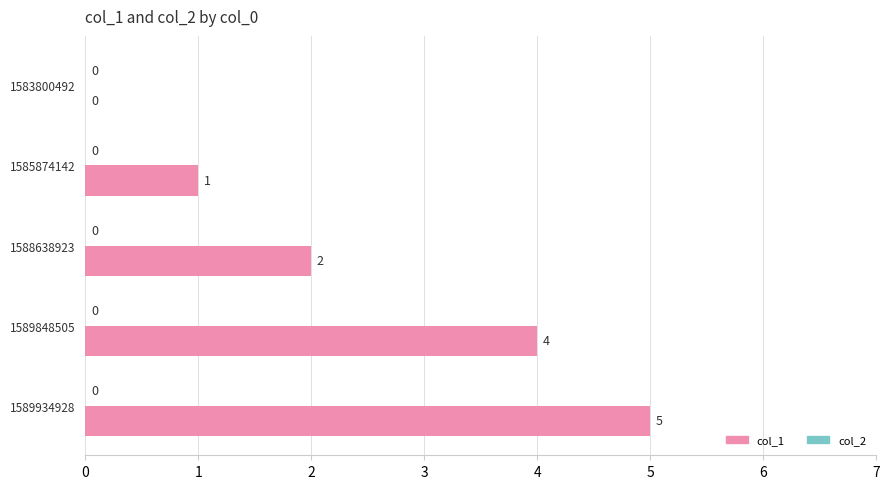

The value at 1585874142 is 0. True or false?

False